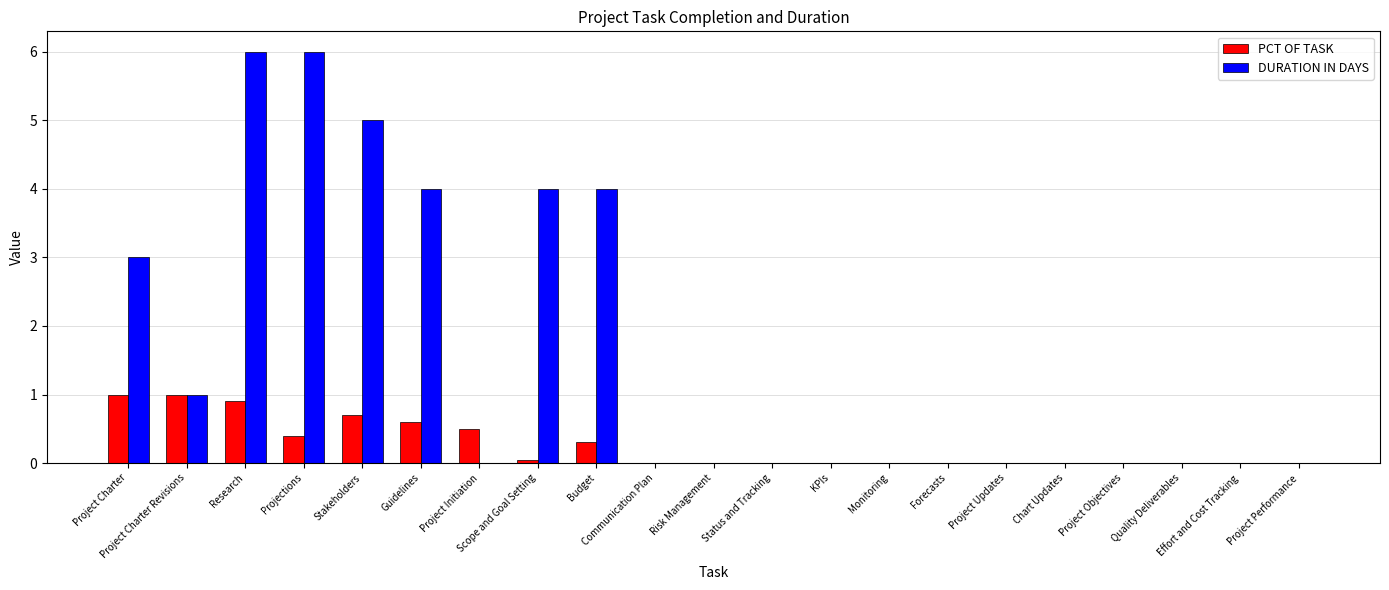

Which series has the largest total across all categories?

DURATION IN DAYS